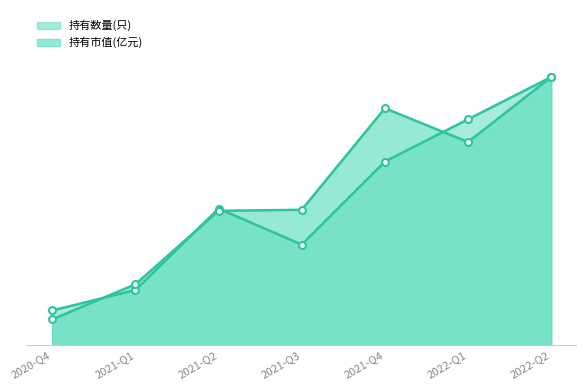

True or false: 持有市值(亿元) has a value of 30.4 at 2021-Q3.

True